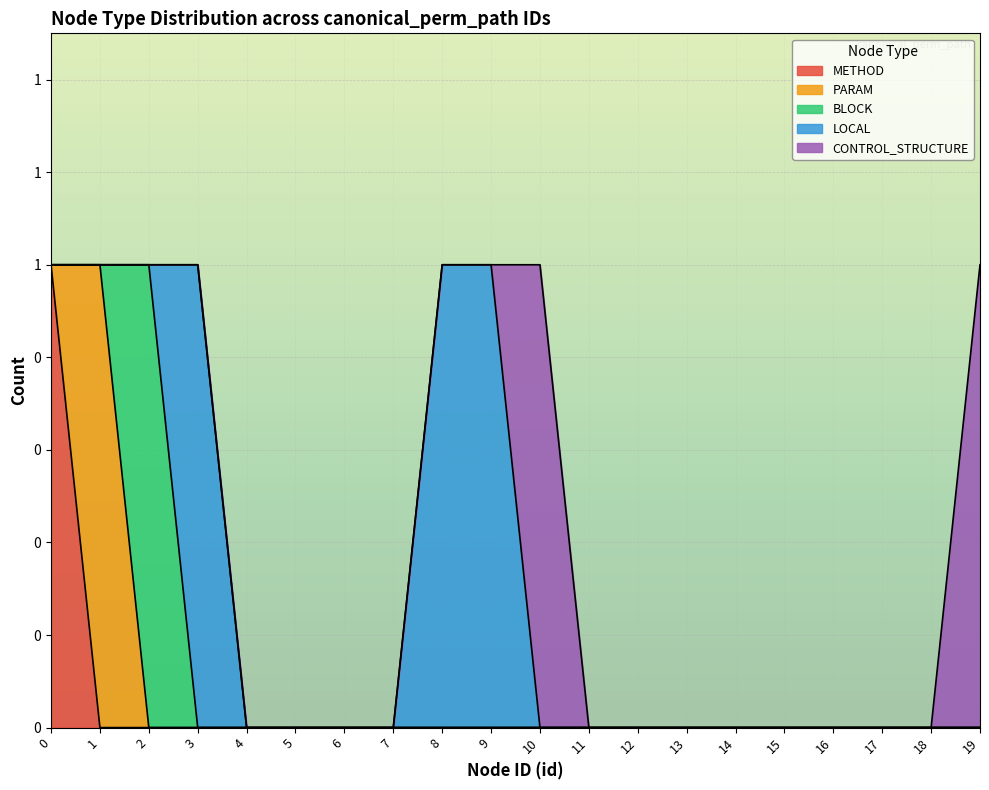

Does the chart display data point markers on the line(s)?

No